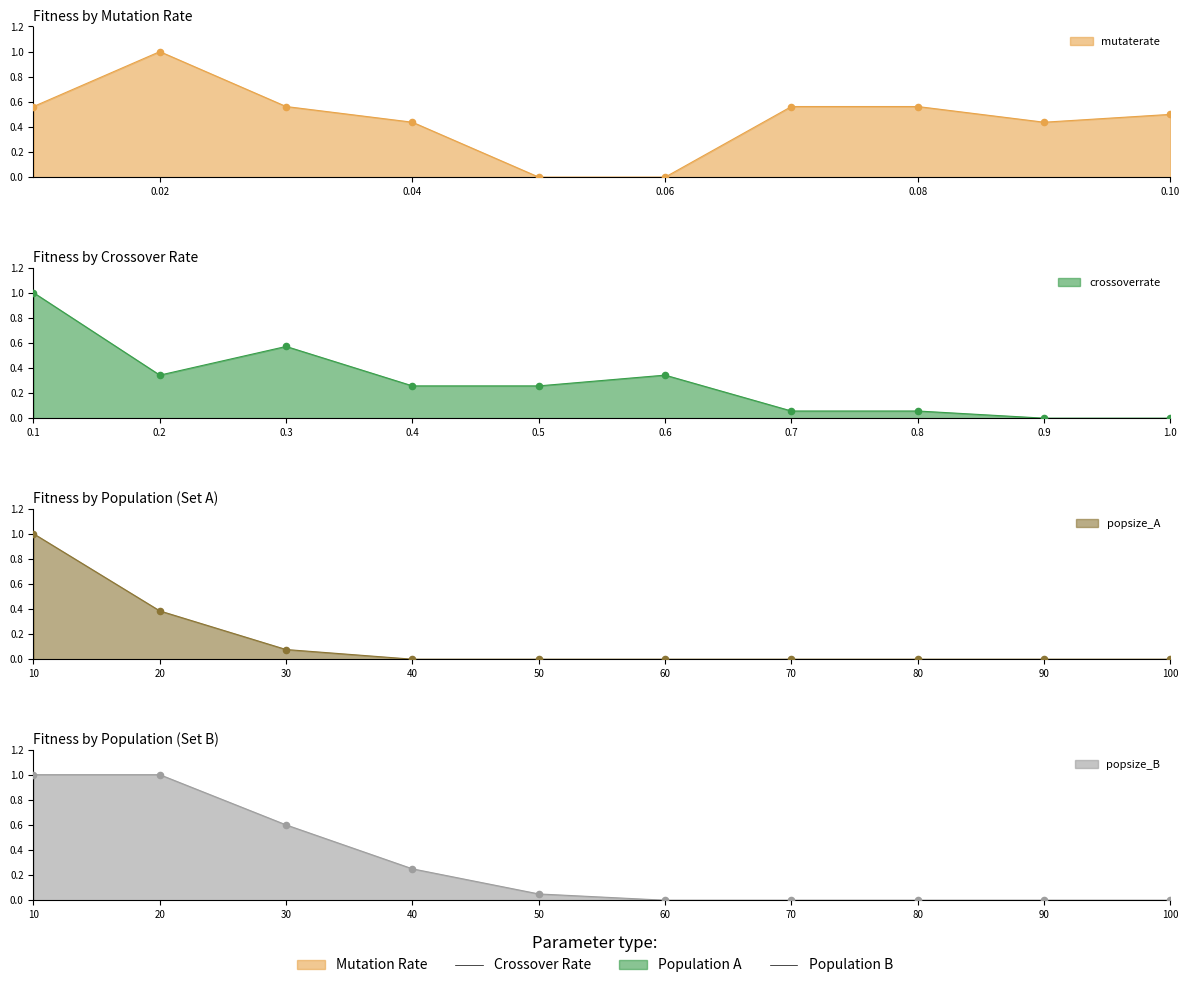

Which series has the largest total across all categories?

fitness_mutate